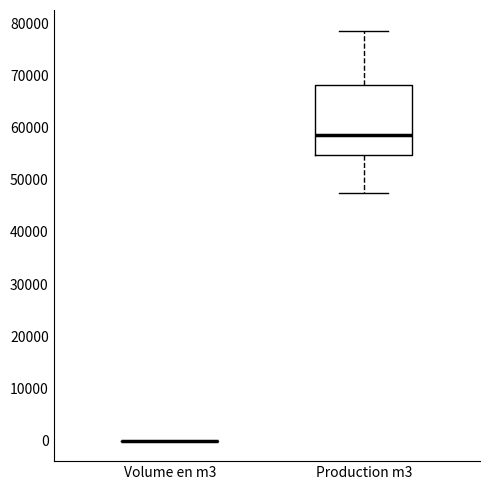

Comparing the boxes themselves (not the whiskers), which one is the tallest?

Production m3